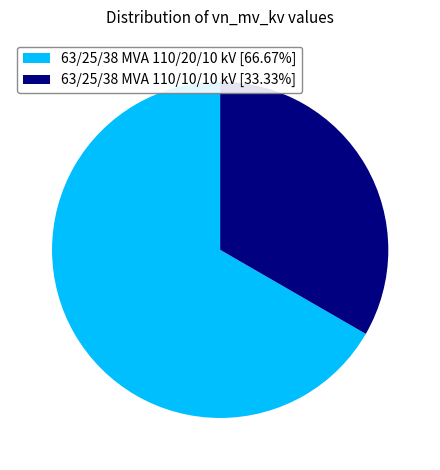

How many slices are in this pie chart?

2